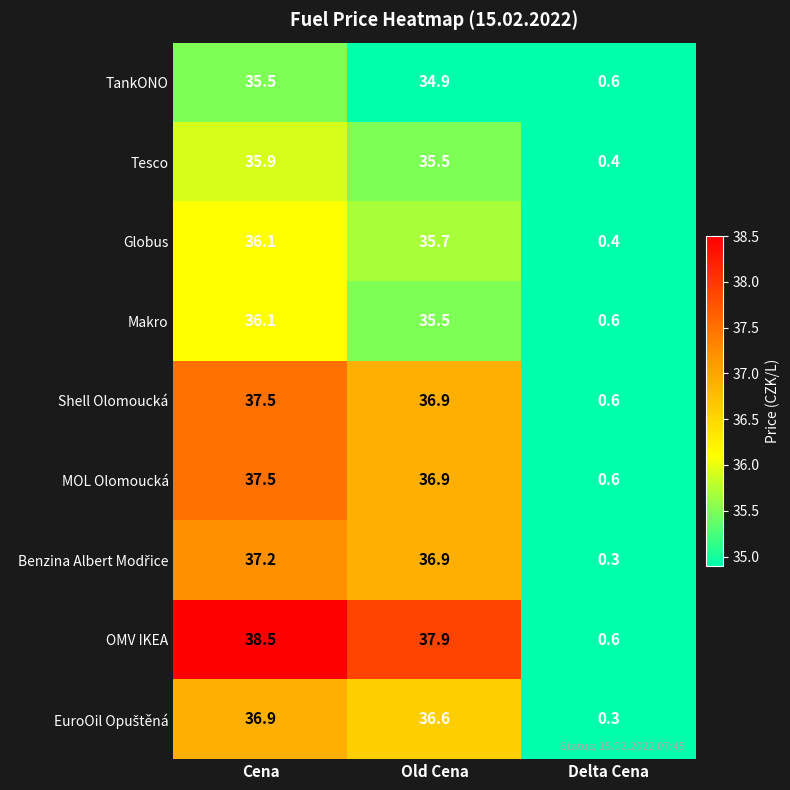

Between Old Cena and Delta Cena, which series saw the biggest shift?

OMV IKEA